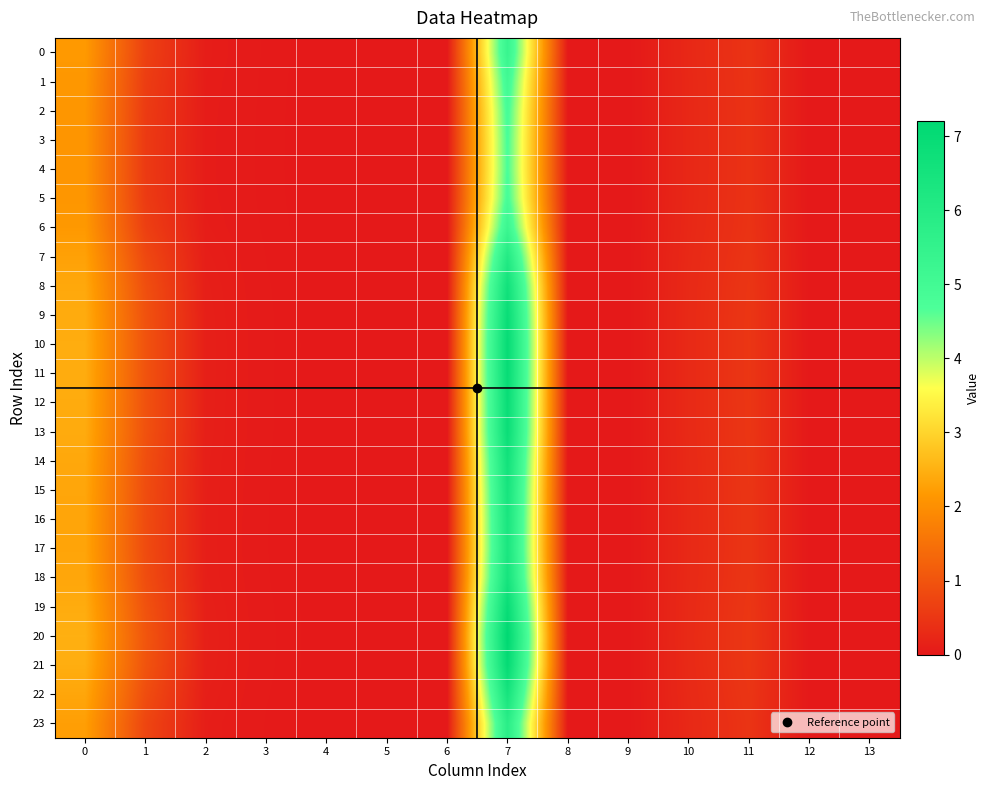

Which category has the lowest value across all series?

4